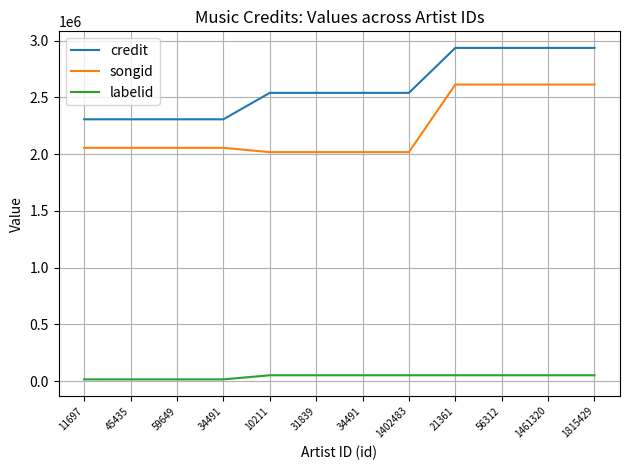

Does the chart display data point markers on the line(s)?

No